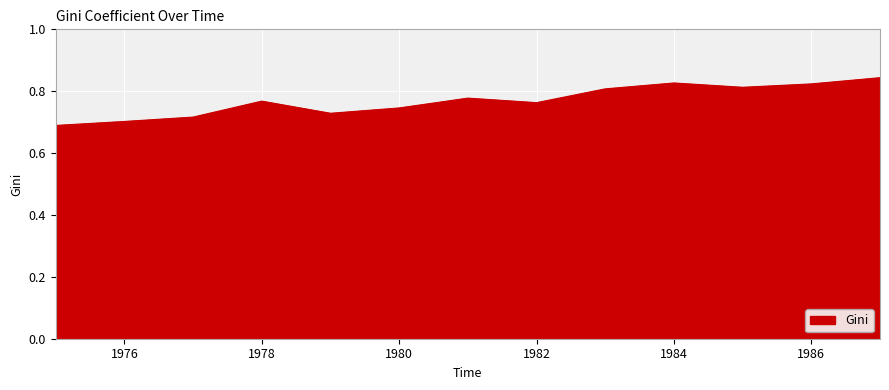

Count the number of categories in the chart.

13